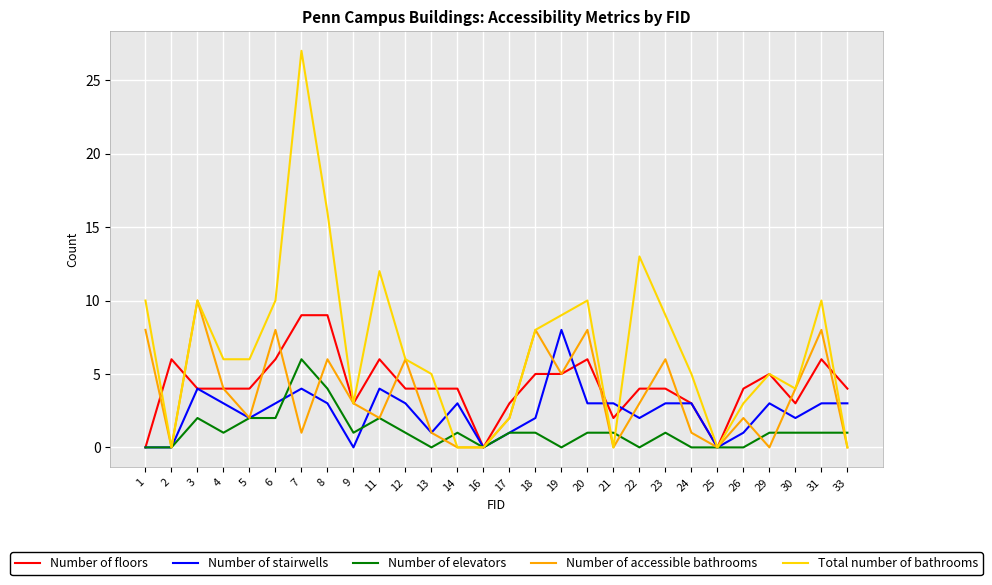

What are all the series names shown in the legend?

Number of floors, Number of stairwells, Number of elevators, Number of accessible bathrooms, Total number of bathrooms